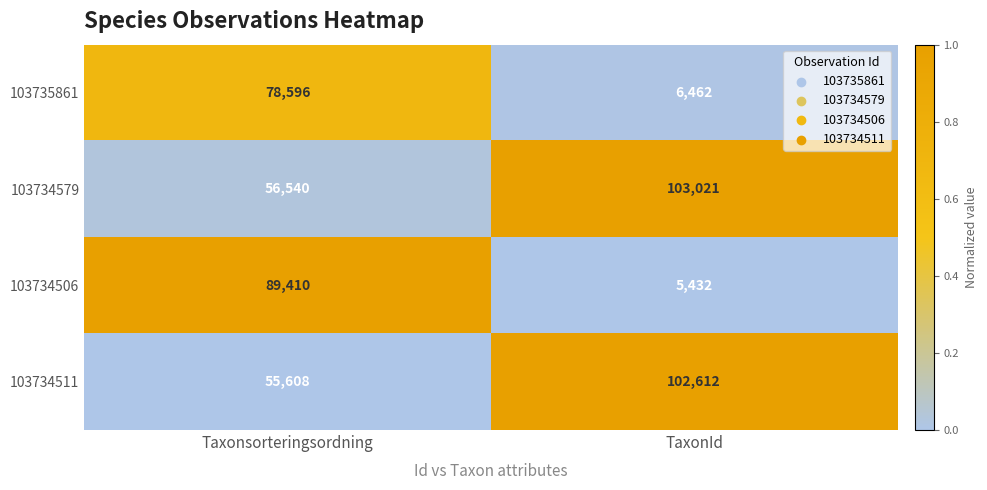

Reading left to right, extract all data points from this chart.

103735861: Taxonsorteringsordning=78596	TaxonId=6462
103734579: Taxonsorteringsordning=56540	TaxonId=103021
103734506: Taxonsorteringsordning=89410	TaxonId=5432
103734511: Taxonsorteringsordning=55608	TaxonId=102612